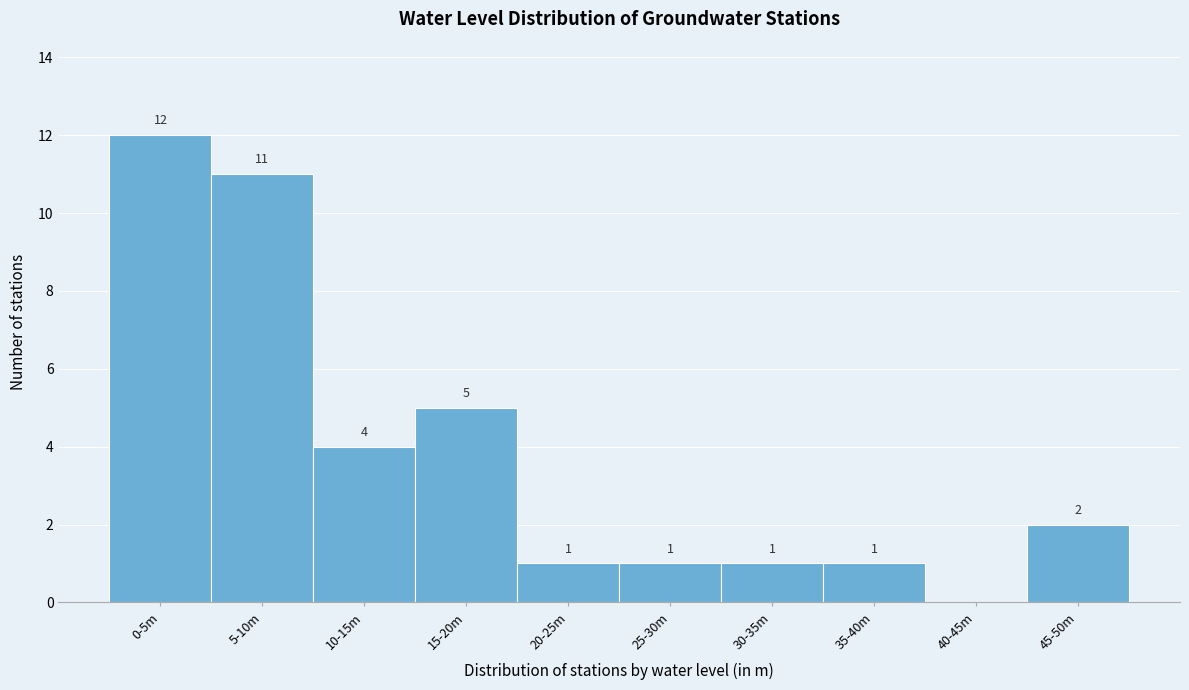

Reading left to right, transcribe all the data shown in this chart.

0-5m=12	5-10m=11	10-15m=4	15-20m=5	20-25m=1	25-30m=1	30-35m=1	35-40m=1	40-45m=0	45-50m=2